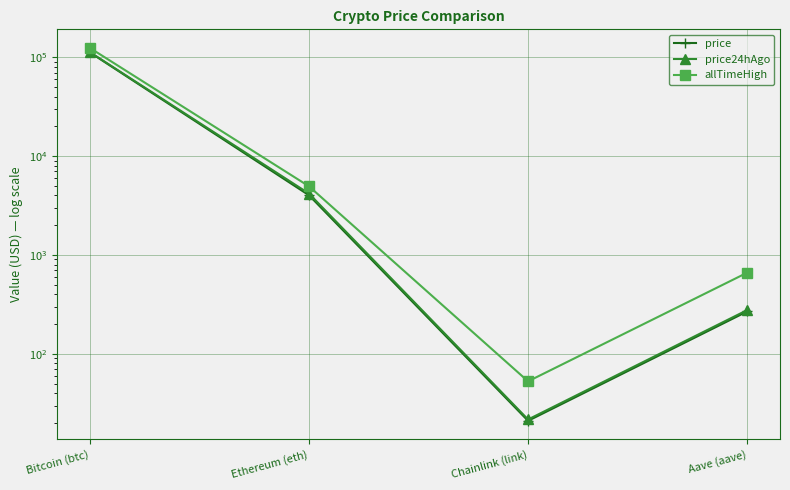

What is the label of the 3rd point from the left?

Chainlink (link)